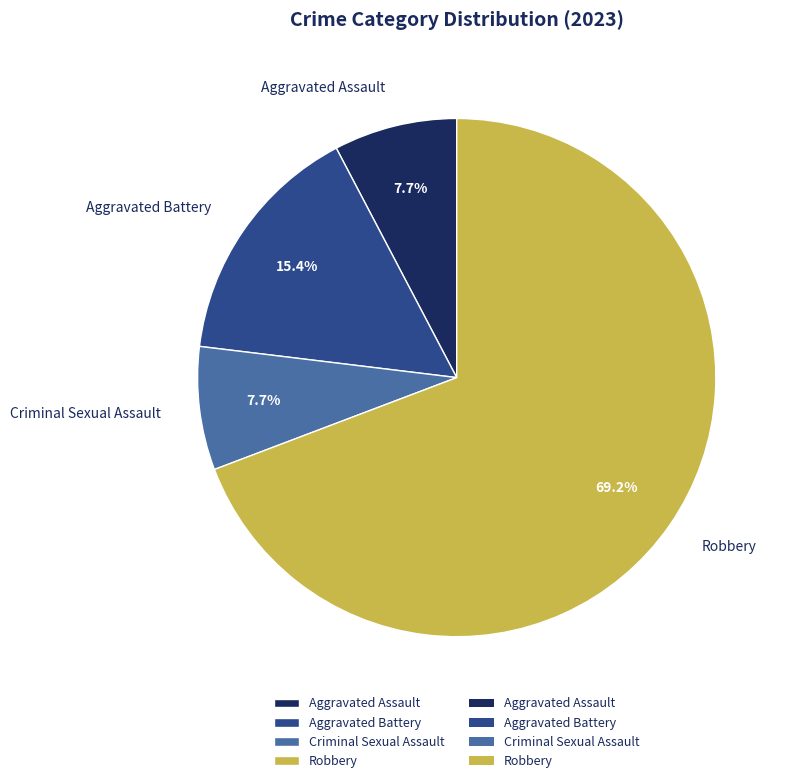

Does any single category account for the majority?

Yes